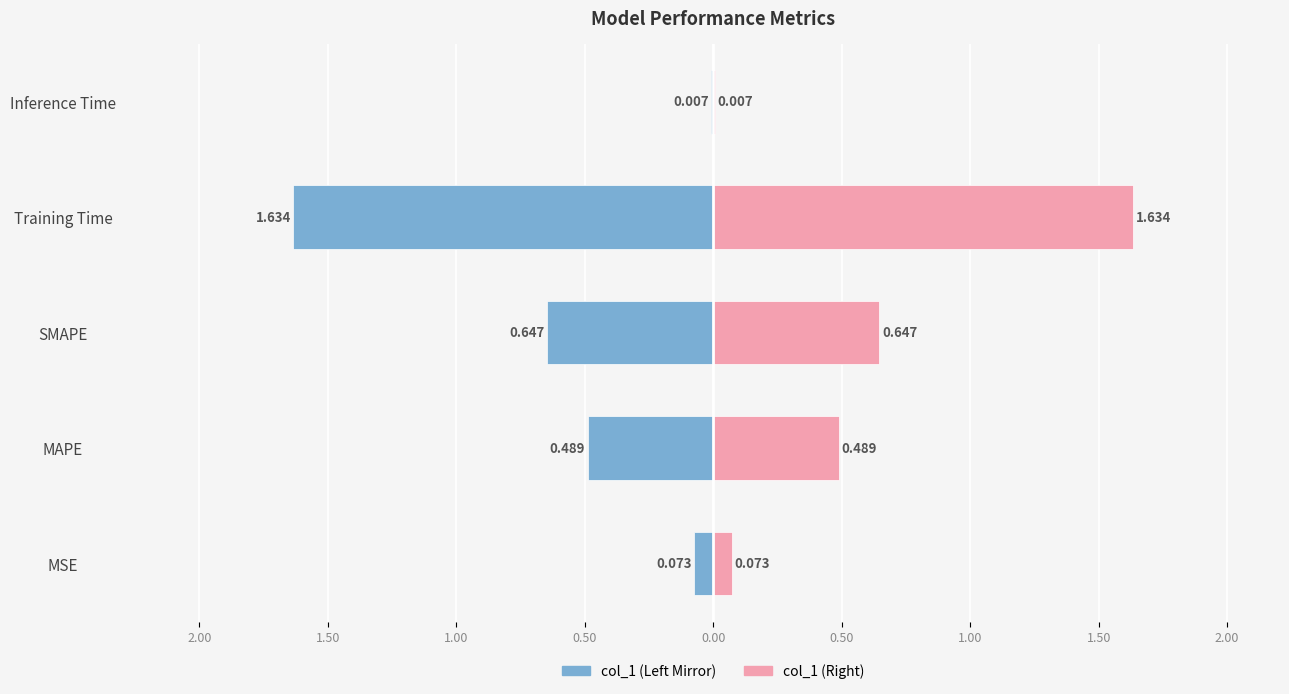

What is the average value of the col_1 (Left) series?

-0.6